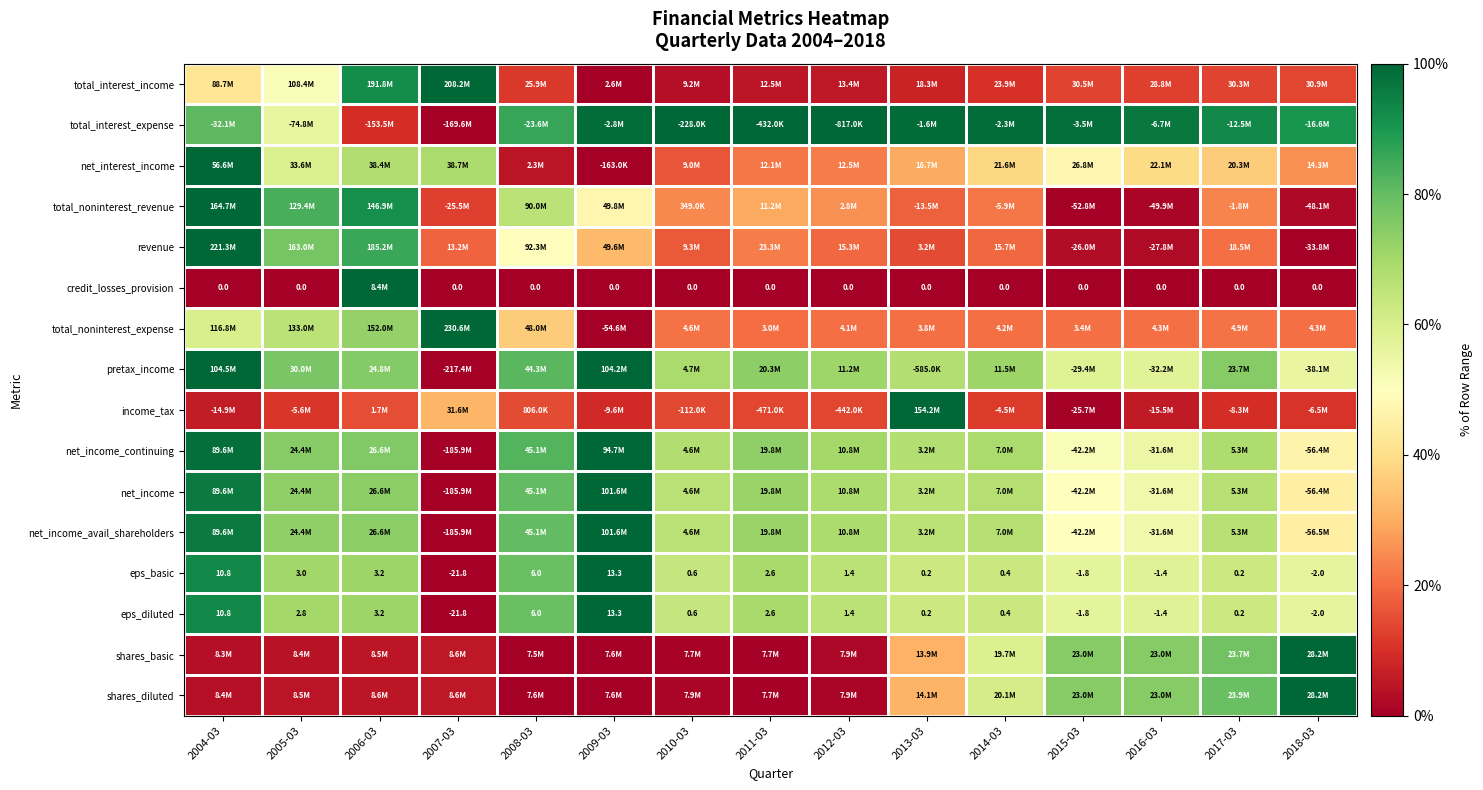

At which label does total_interest_expense reach its peak?

2010-03